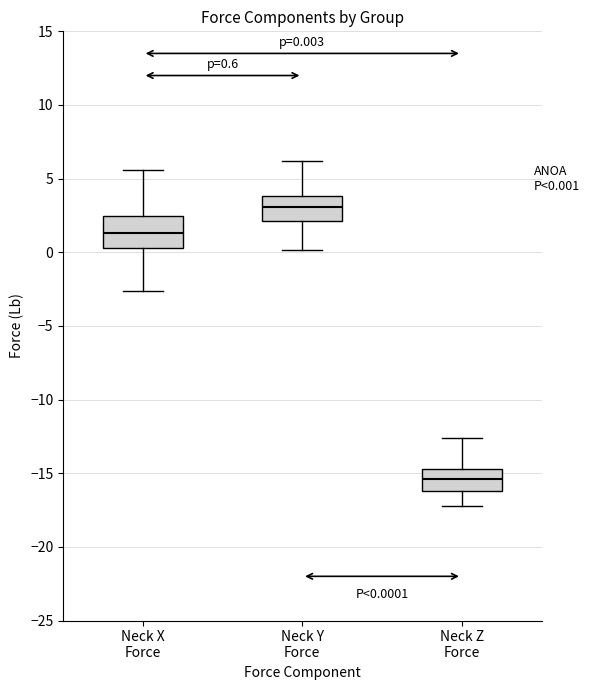

Which box's median line is the lowest?

Neck Z Force